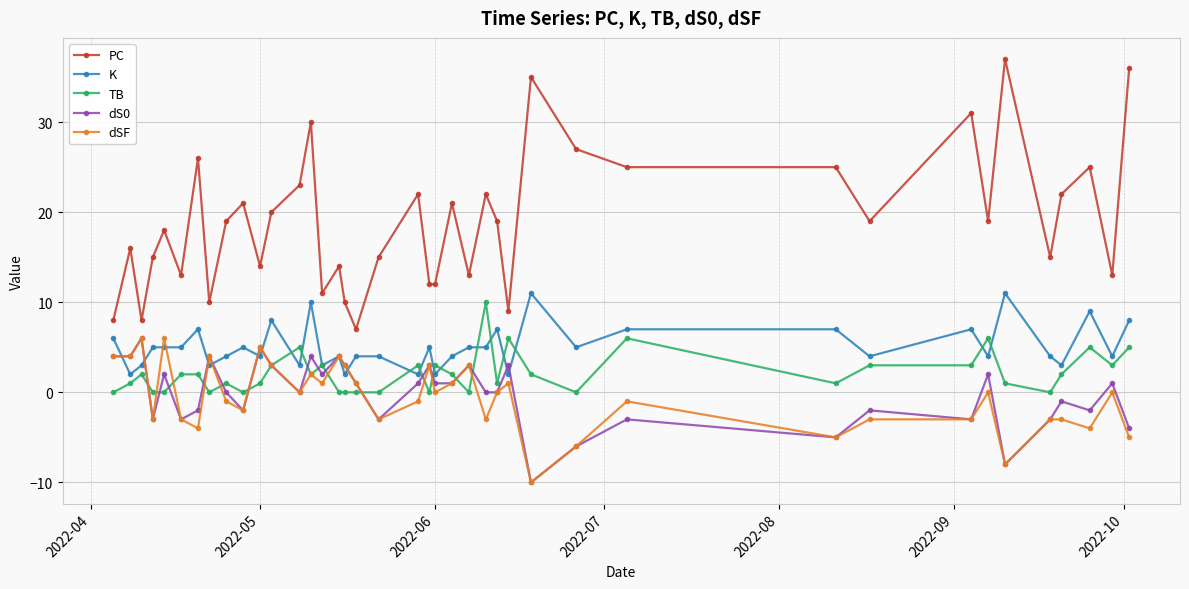

Which series has the widest spread of values?

PC